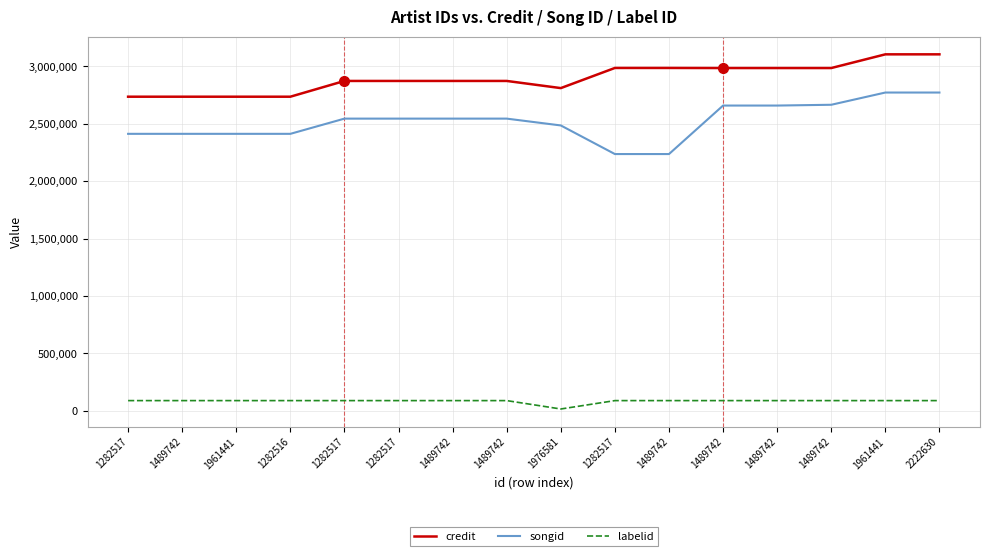

What is the total value across all series at 1282517?

5235619